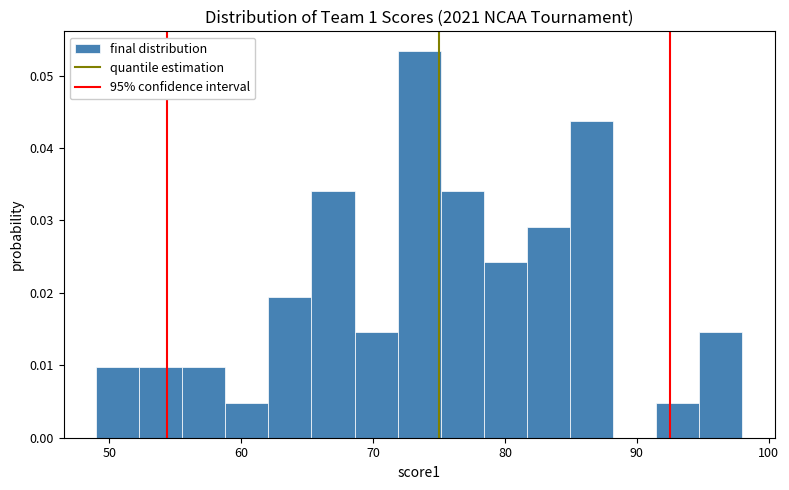

Read against the x-axis, roughly where is the centre of the tallest bar?

74